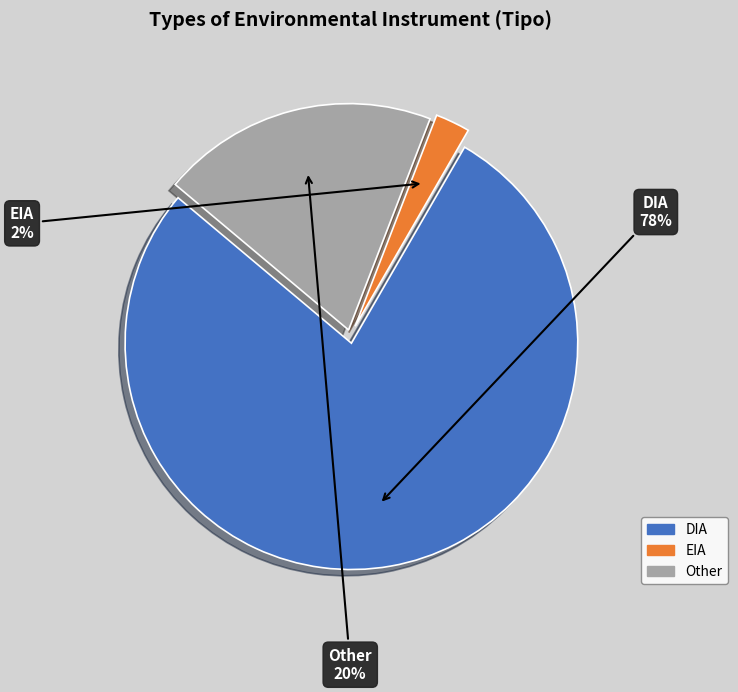

Does DIA represent more than half of the total?

Yes